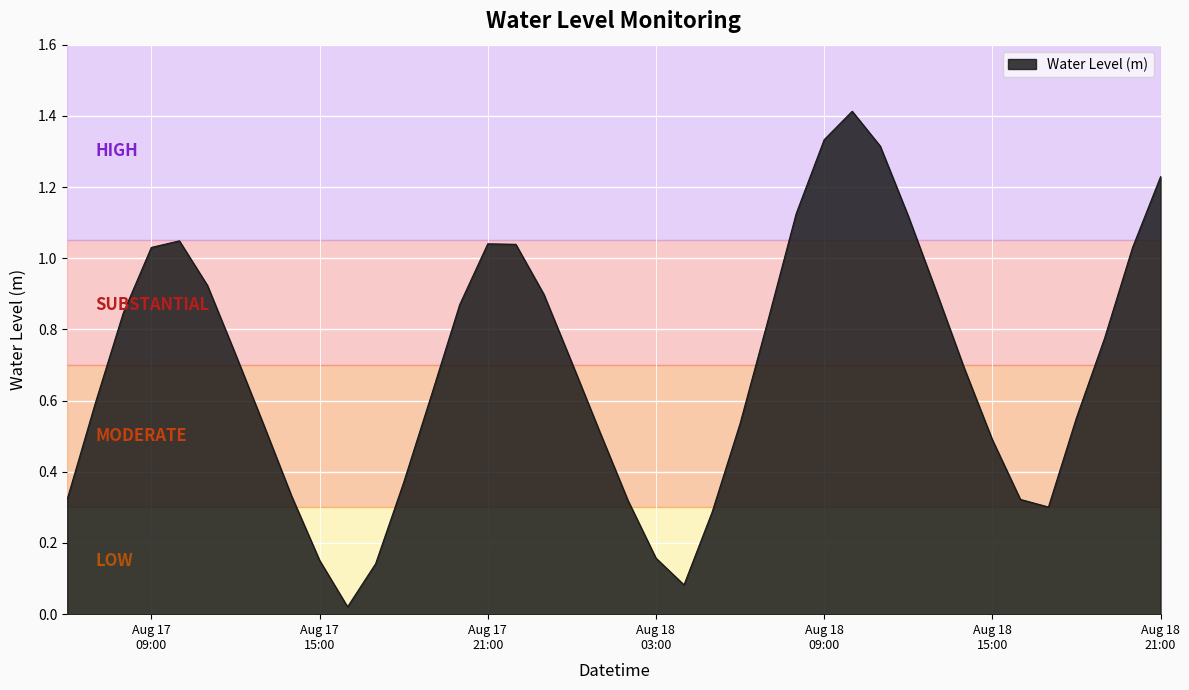

What is the difference between the maximum and minimum values?

1.4